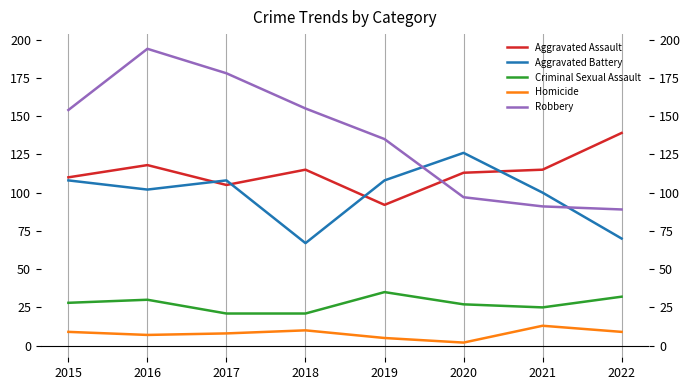

What is the sum of all Criminal Sexual Assault values?

219